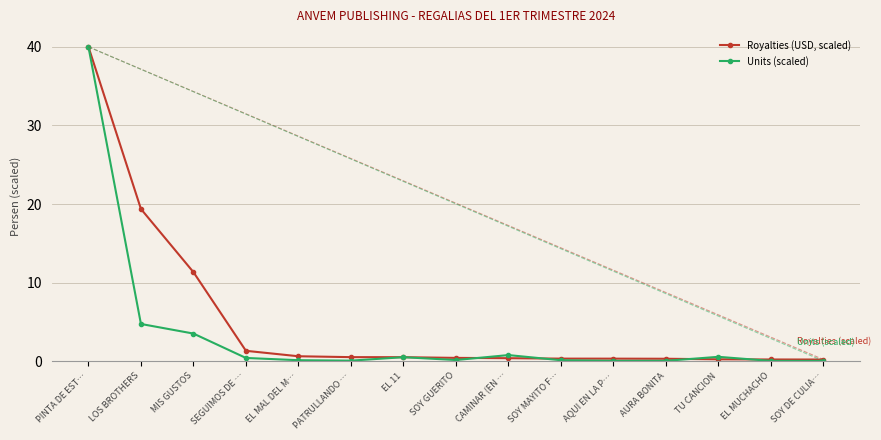

List the series in order of their overall mean, highest first.

Royalties (USD, scaled), Units (scaled)